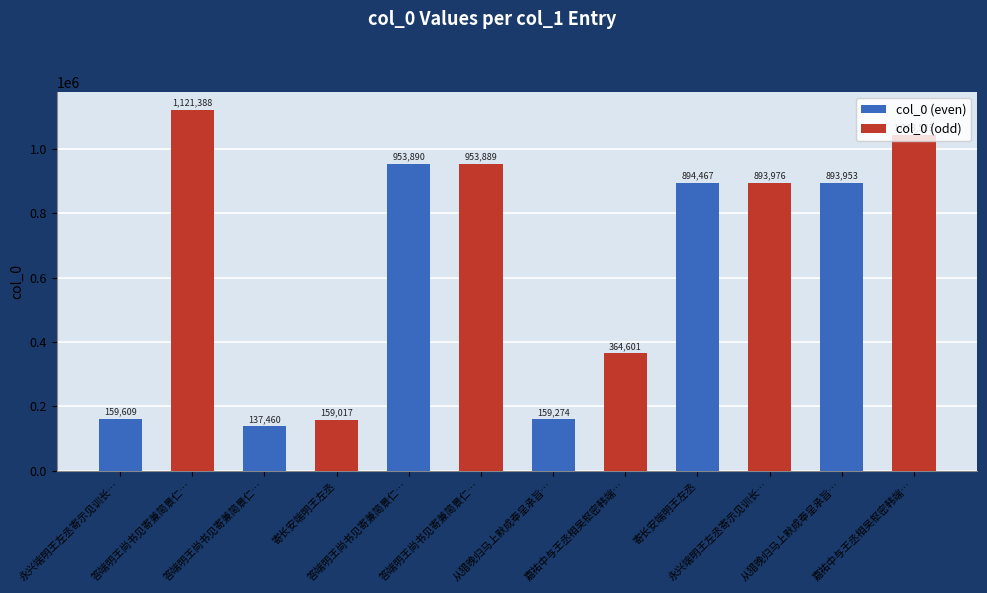

What are all the series names shown in the legend?

col_0 (even), col_0 (odd)